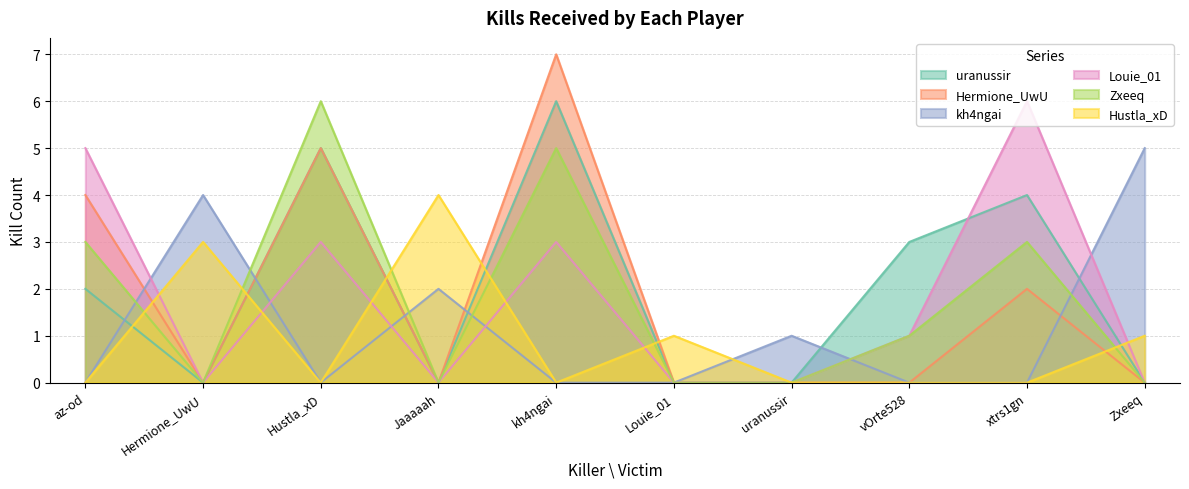

How many times do uranussir and Louie_01 cross each other?

1